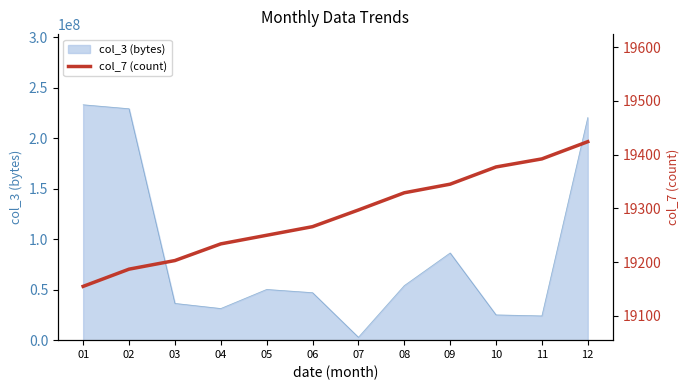

How many data points does each series have?

12